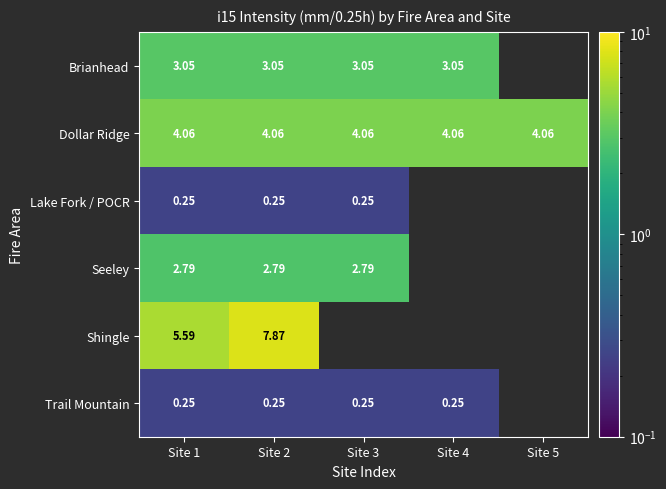

At which label does Brianhead reach its minimum?

Site 1